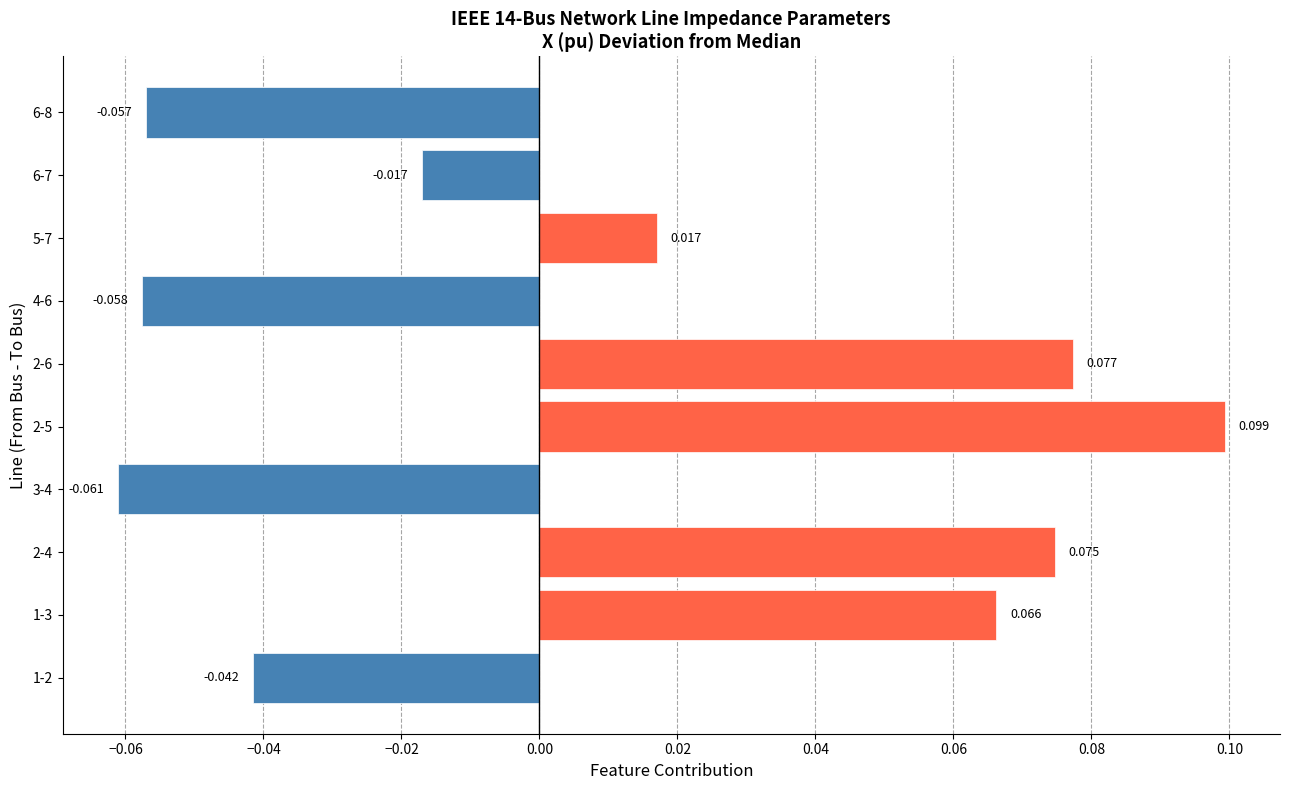

List the labels in order of value, largest first.

2-5, 2-6, 2-4, 1-3, 5-7, 6-7, 1-2, 6-8, 4-6, 3-4